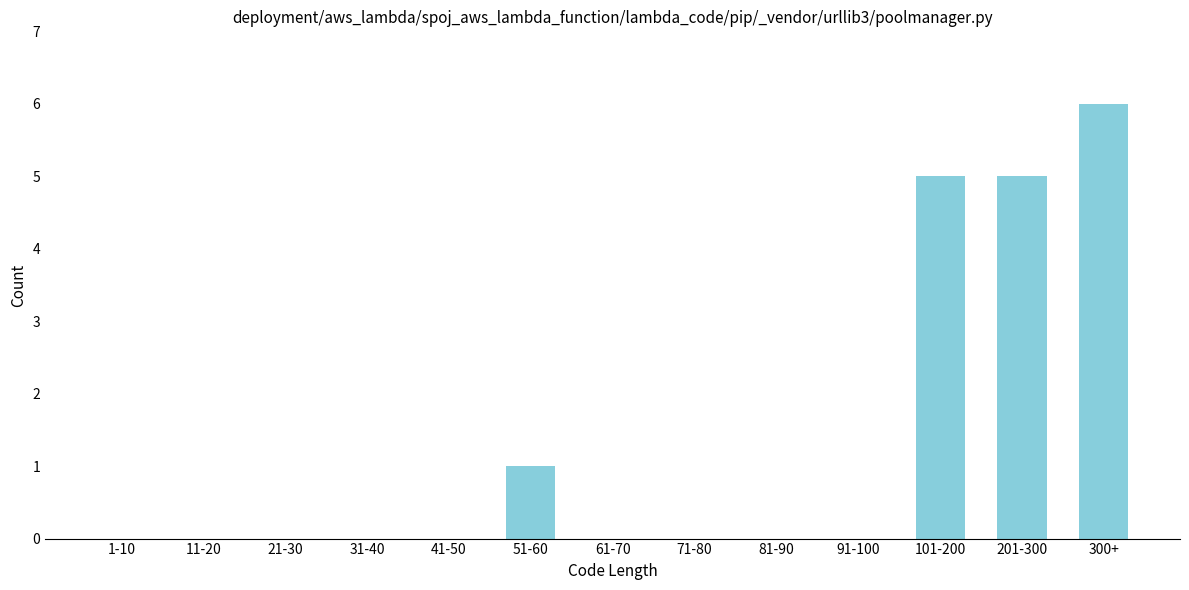

Reading right to left, extract all data points from this chart.

300+=6	201-300=5	101-200=5	91-100=0	81-90=0	71-80=0	61-70=0	51-60=1	41-50=0	31-40=0	21-30=0	11-20=0	1-10=0